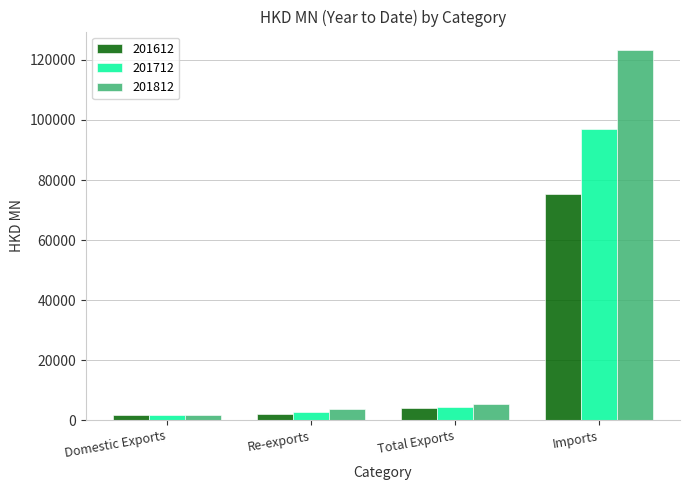

How many bars are there in total?

12